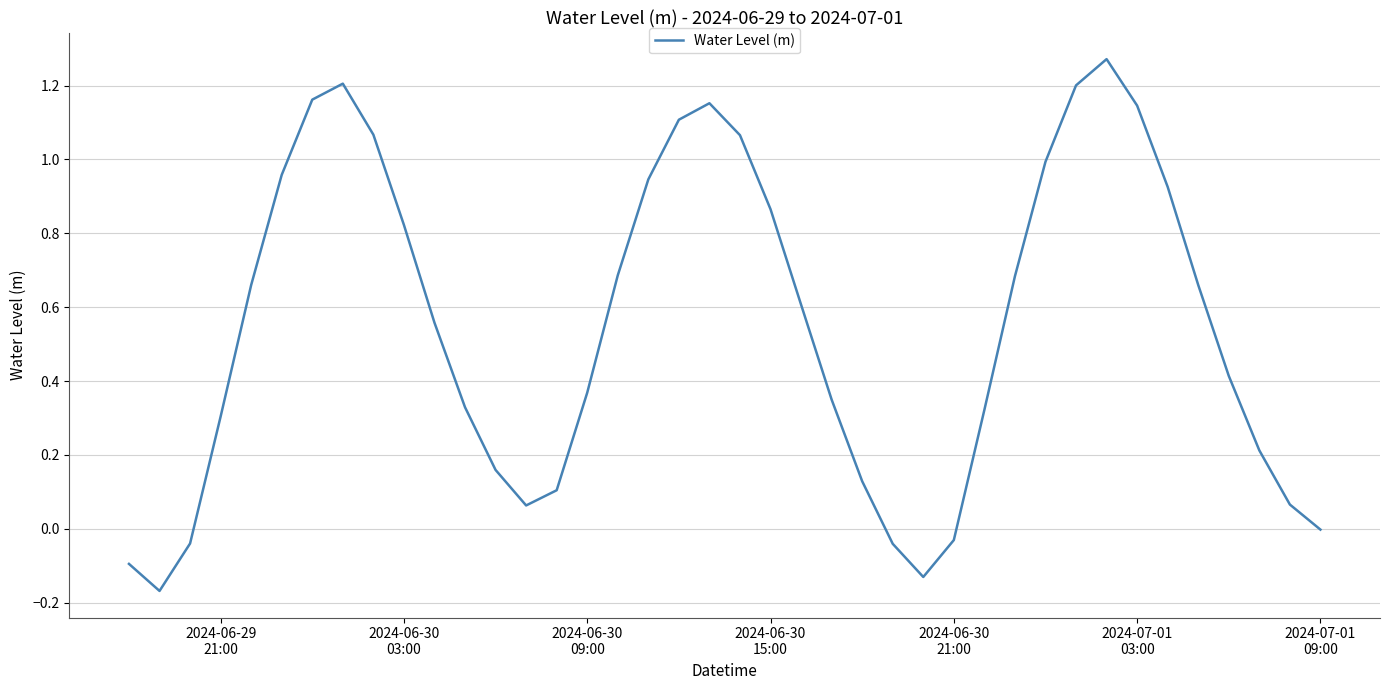

What is the difference between the maximum and minimum values?

1.4